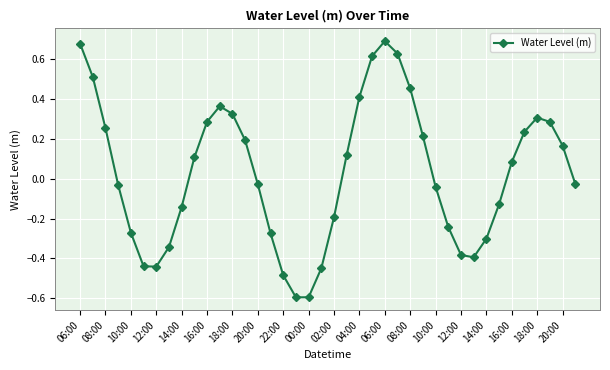

True or false: there are more than 0 points higher than both neighbors.

True